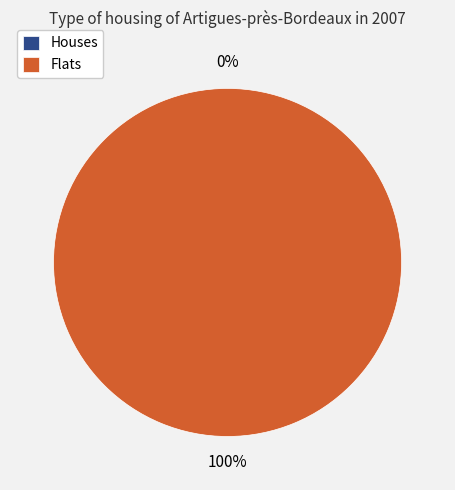

Does any single category account for the majority?

Yes